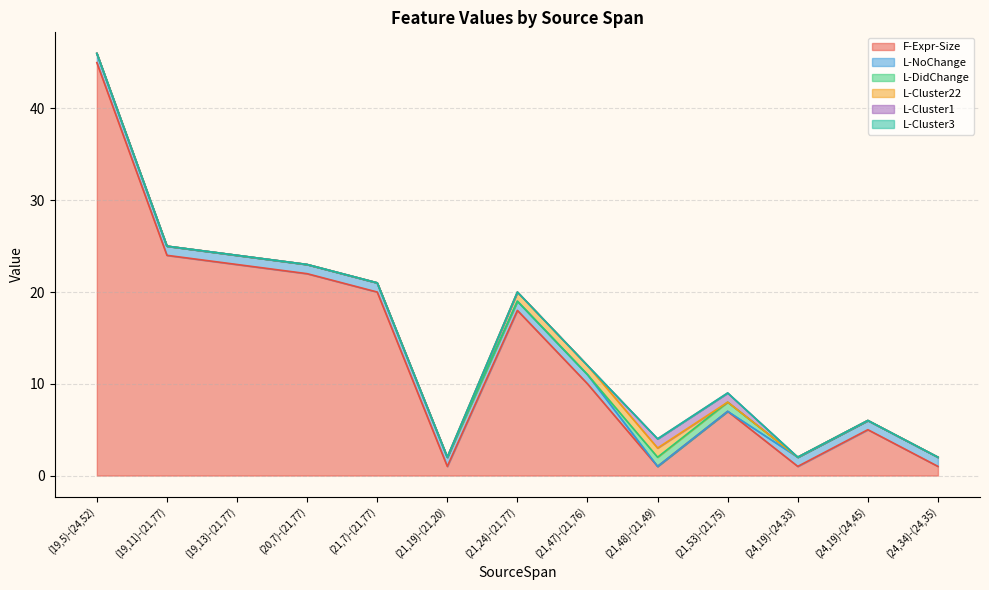

True or false: L-Cluster3 has a value of 0 at (19,13)-(21,77).

True